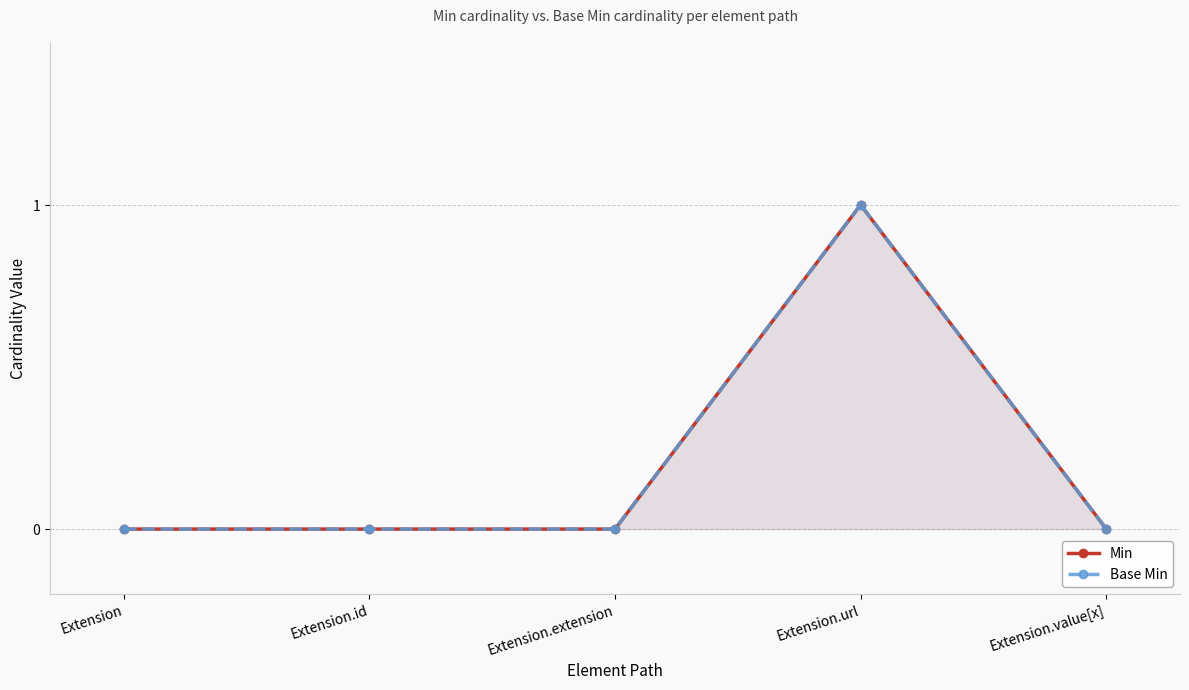

What position from the right is Extension.url?

2